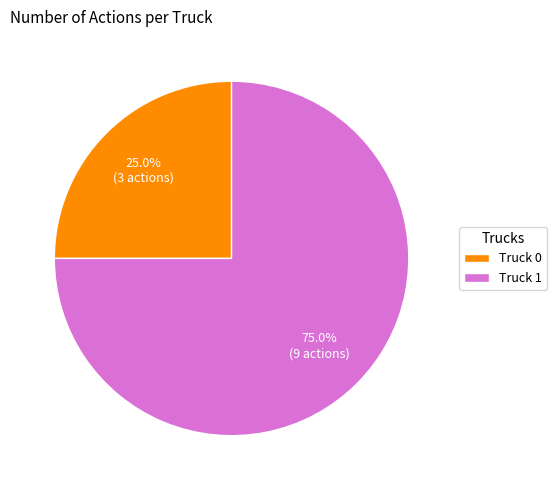

Which has a higher value, Truck 0 or Truck 1?

Truck 1